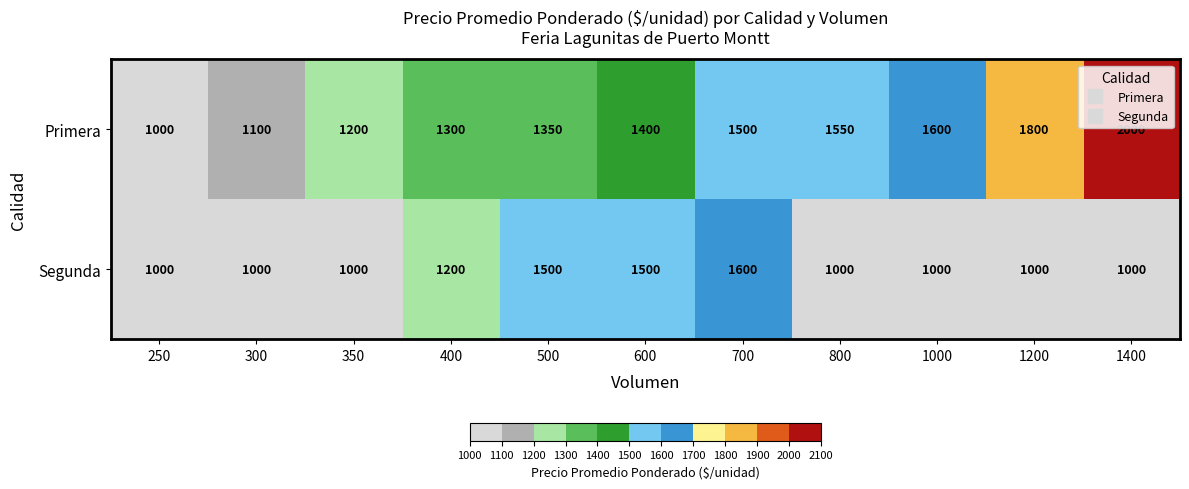

Which category has the highest value across all series?

1400